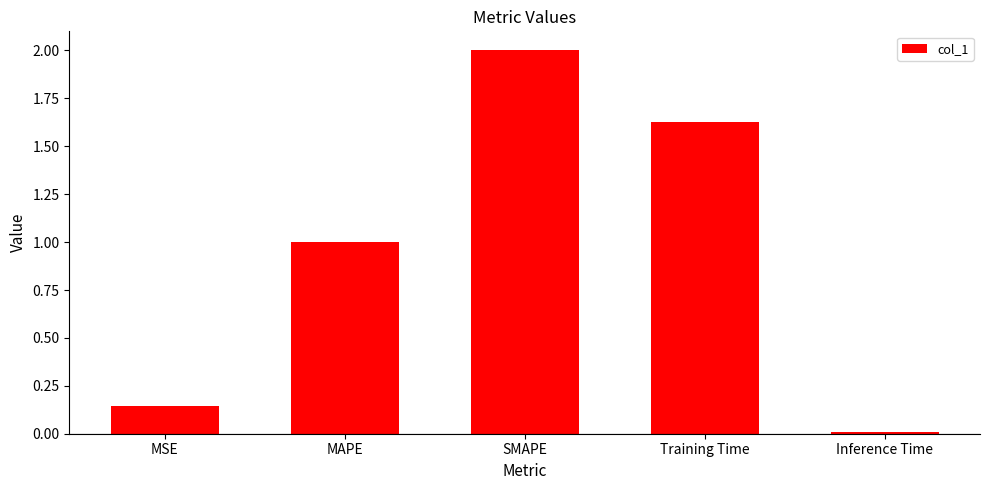

The value at Inference Time is 0.0. True or false?

True